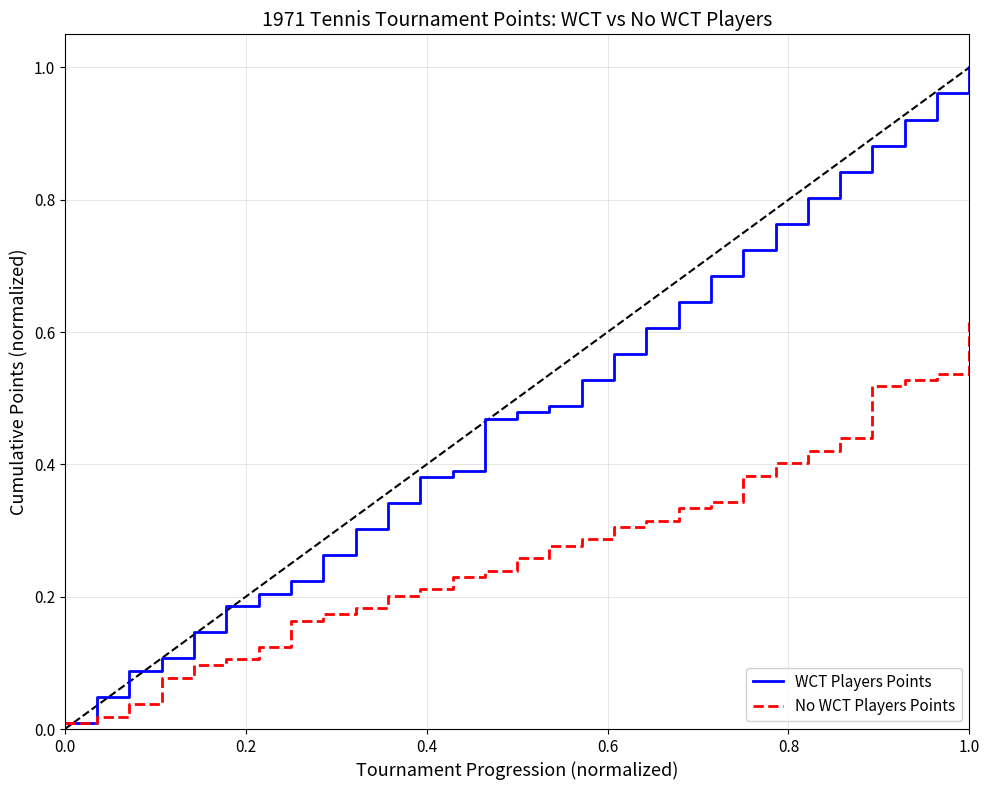

List the series in order of their overall mean, lowest first.

No WCT Players Points, WCT Players Points